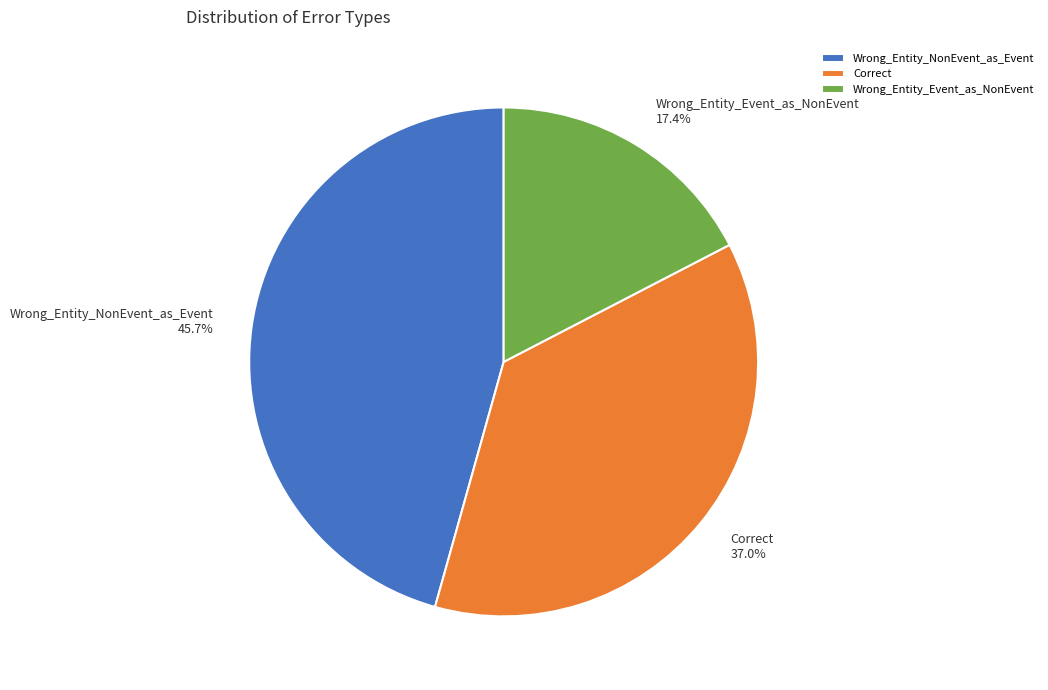

Approximately how many times larger is the value at Wrong_Entity_Event_as_NonEvent compared to Correct?

0.5